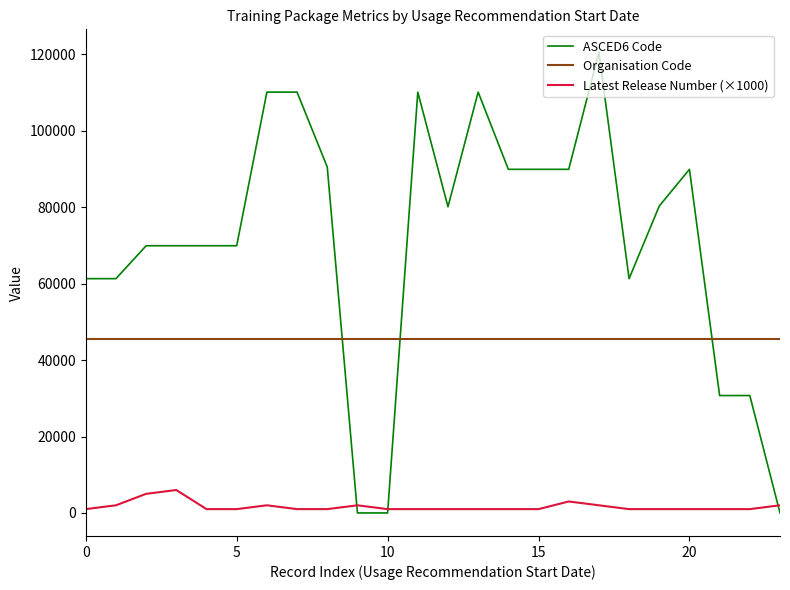

At how many categories does at least one series exceed 66788?

16